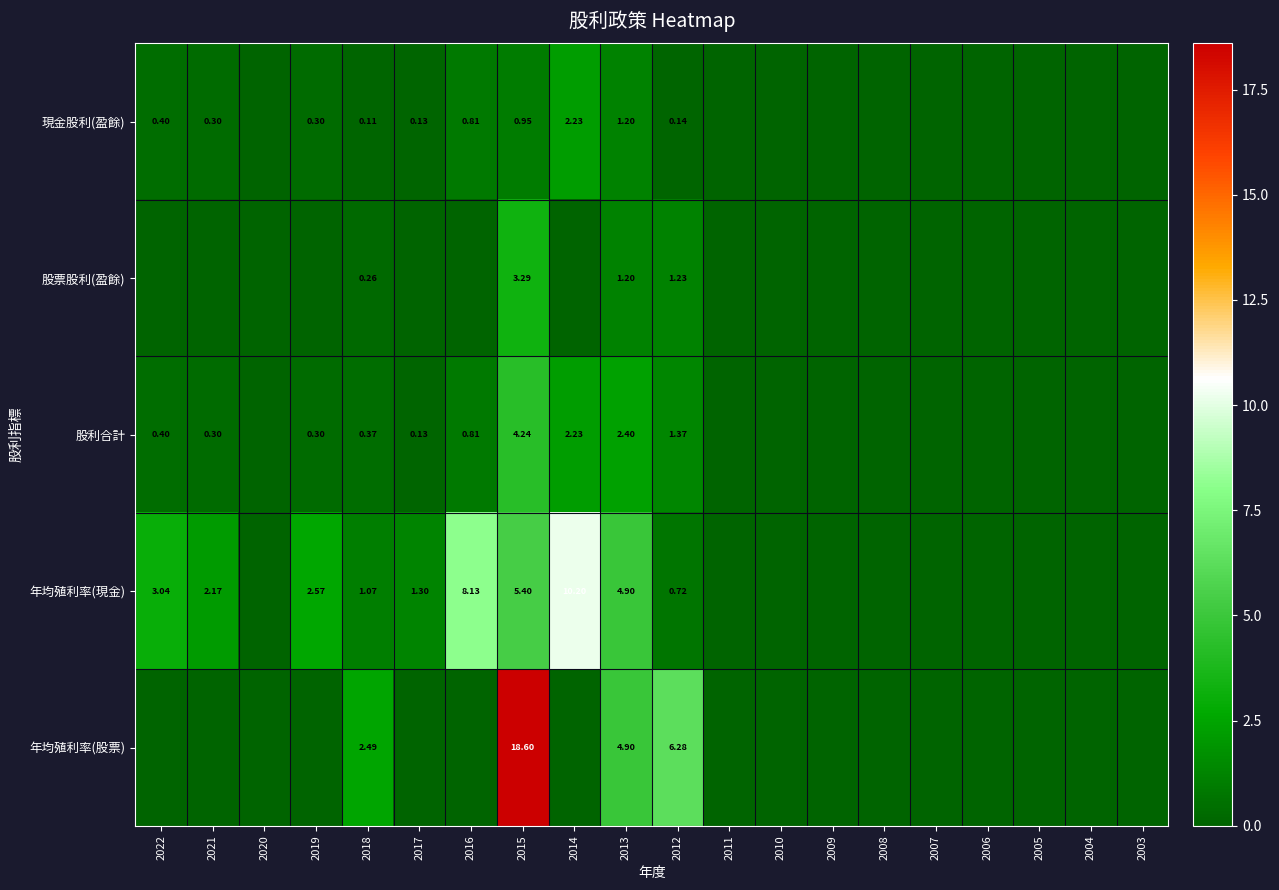

Which has a higher value, 2013 or 2007?

2013